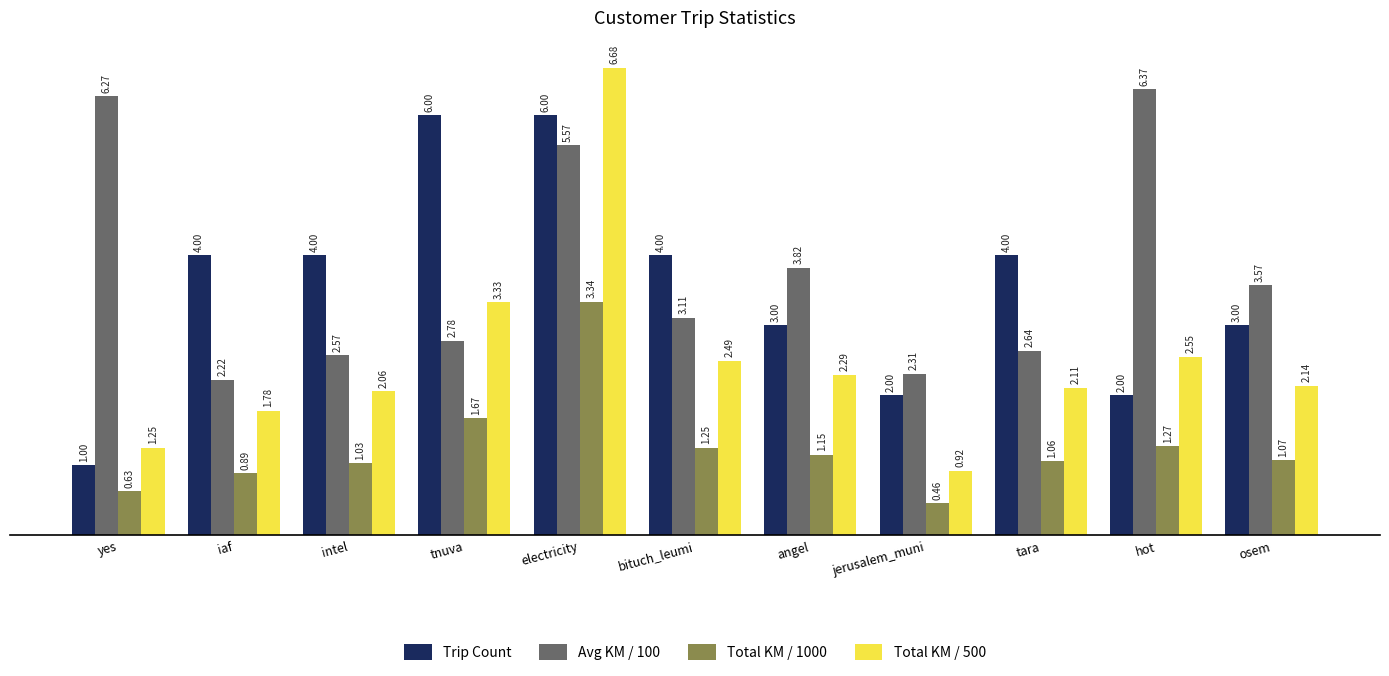

At which label does Trip Count reach its minimum?

yes